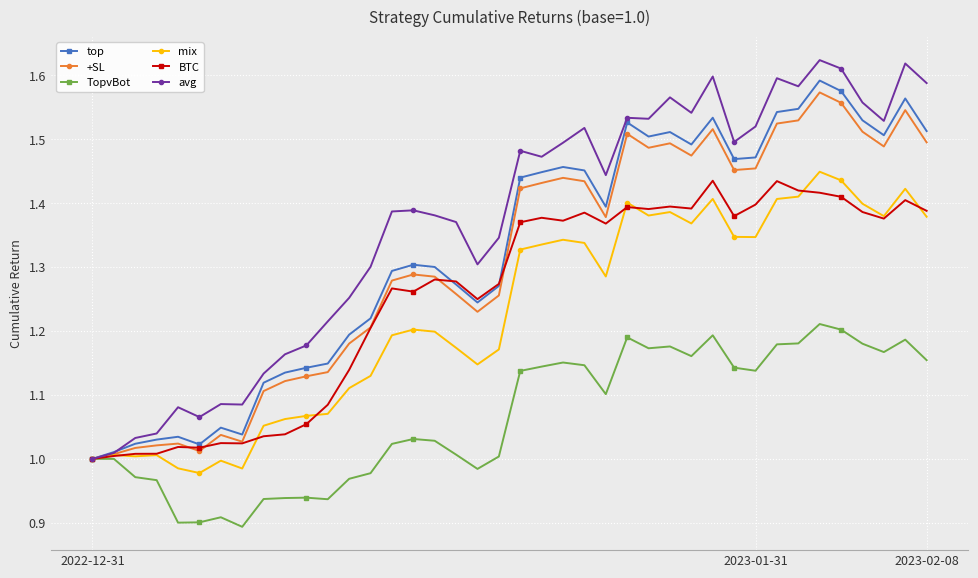

How many distinct data groups are displayed?

6